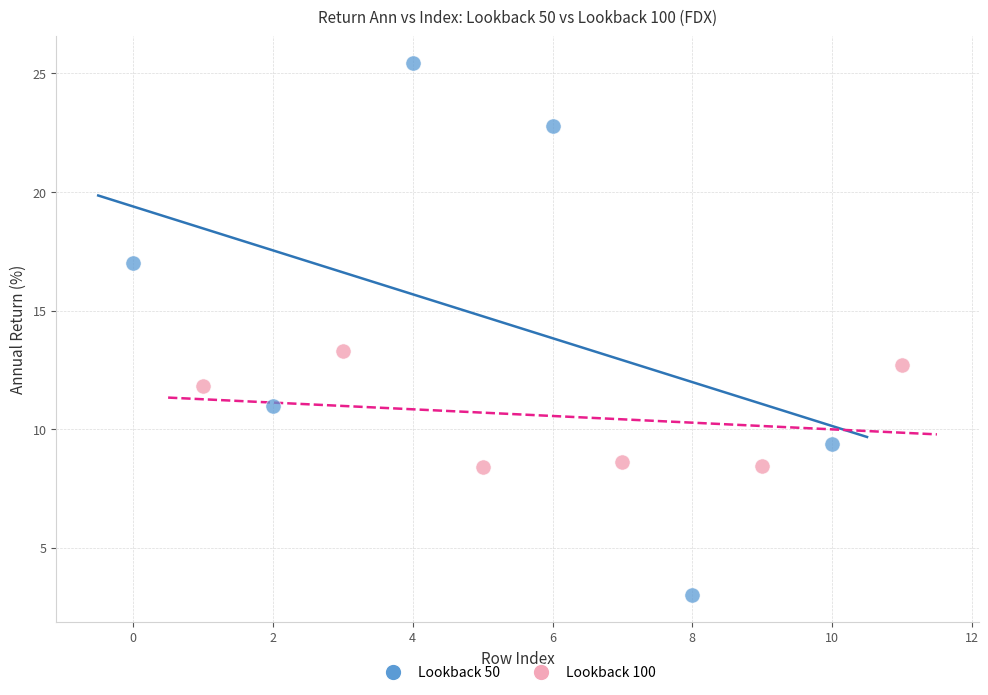

Which series has the widest spread of Y values?

Lookback 50